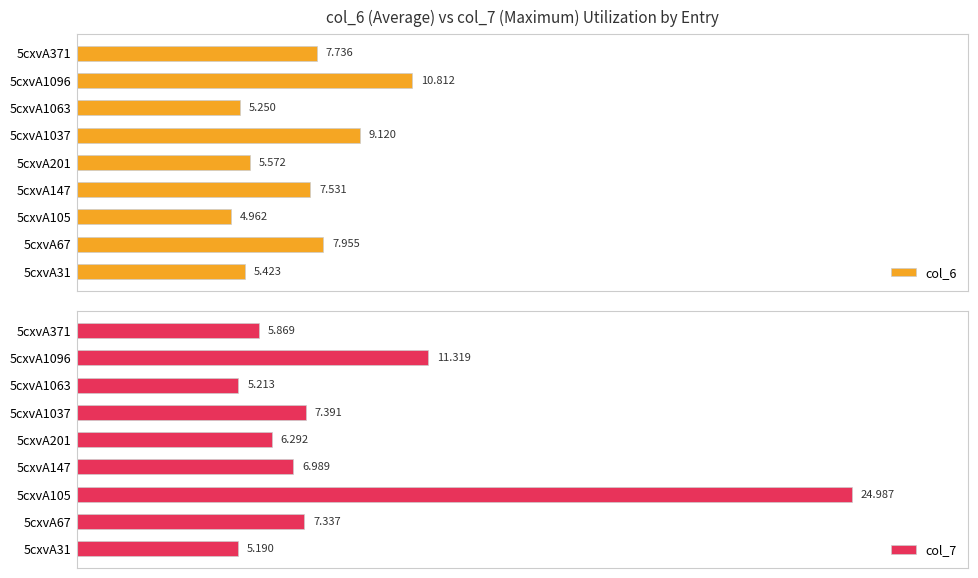

Rank the categories by col_7 value from highest to lowest.

5cxvA105, 5cxvA1096, 5cxvA1037, 5cxvA67, 5cxvA147, 5cxvA201, 5cxvA371, 5cxvA1063, 5cxvA31